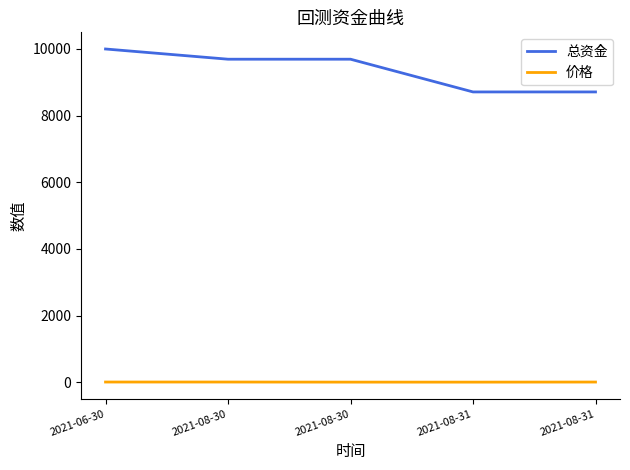

What are all the series names shown in the legend?

总资金, 价格